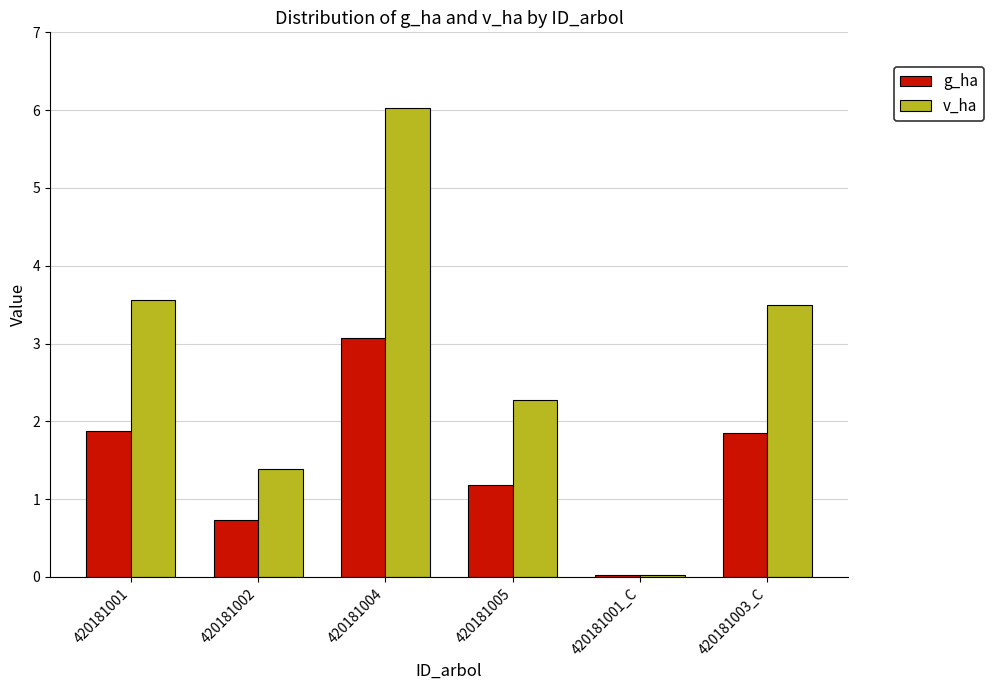

Which series has the largest total across all categories?

v_ha